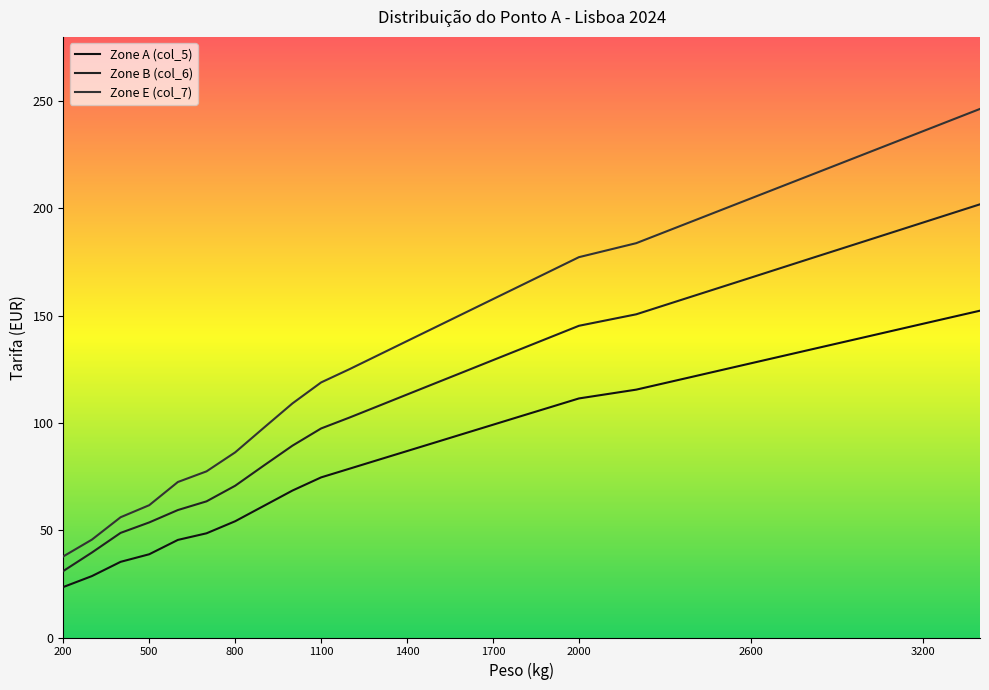

True or false: Zone B (col_6) has a value of 145.3 at 2000.

True